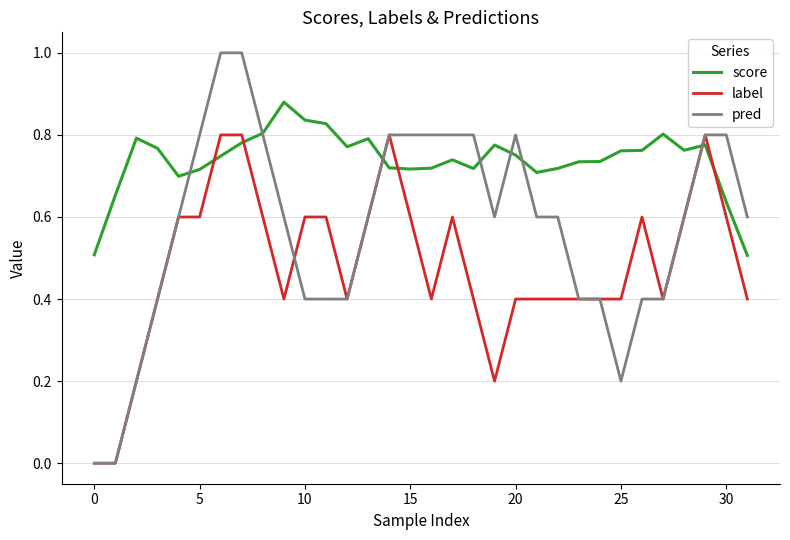

What is the maximum value shown in the chart?

1.0